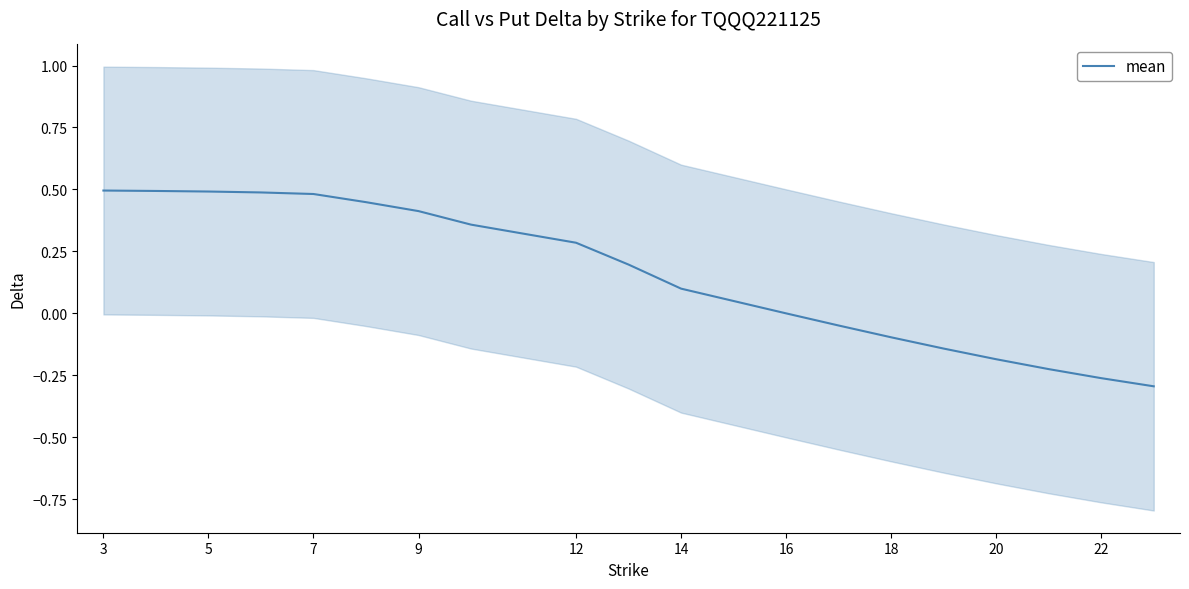

What is the difference between the maximum and minimum values?

0.8